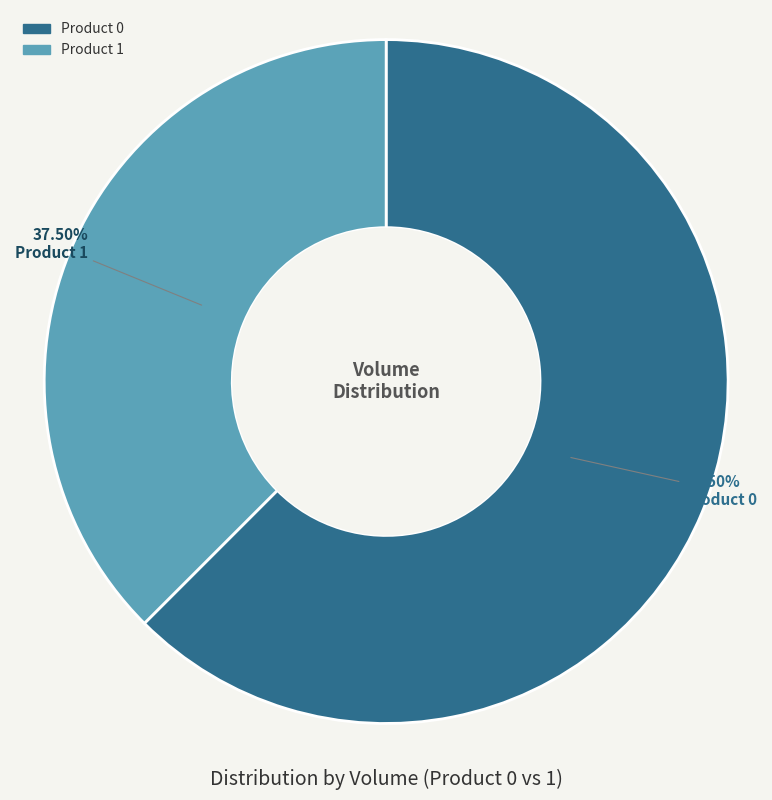

Is there any slice that represents more than half of the pie?

Yes